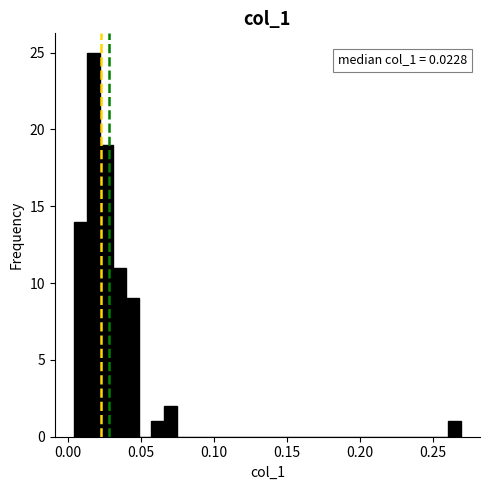

Read against the x-axis, roughly where is the centre of the tallest bar?

0.020